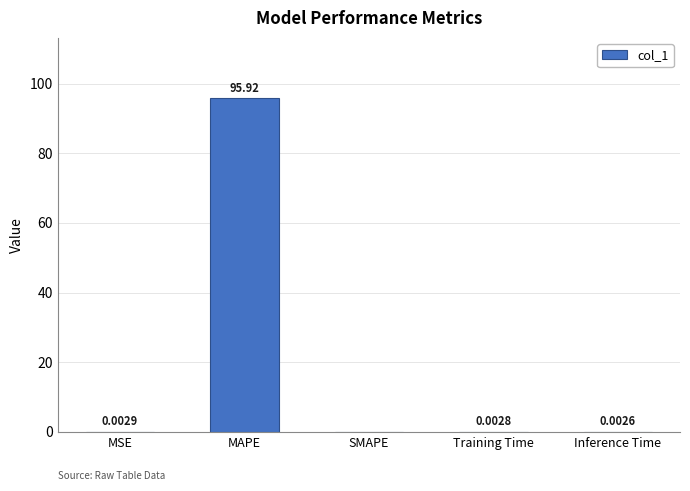

What is the sum of all values?

95.9